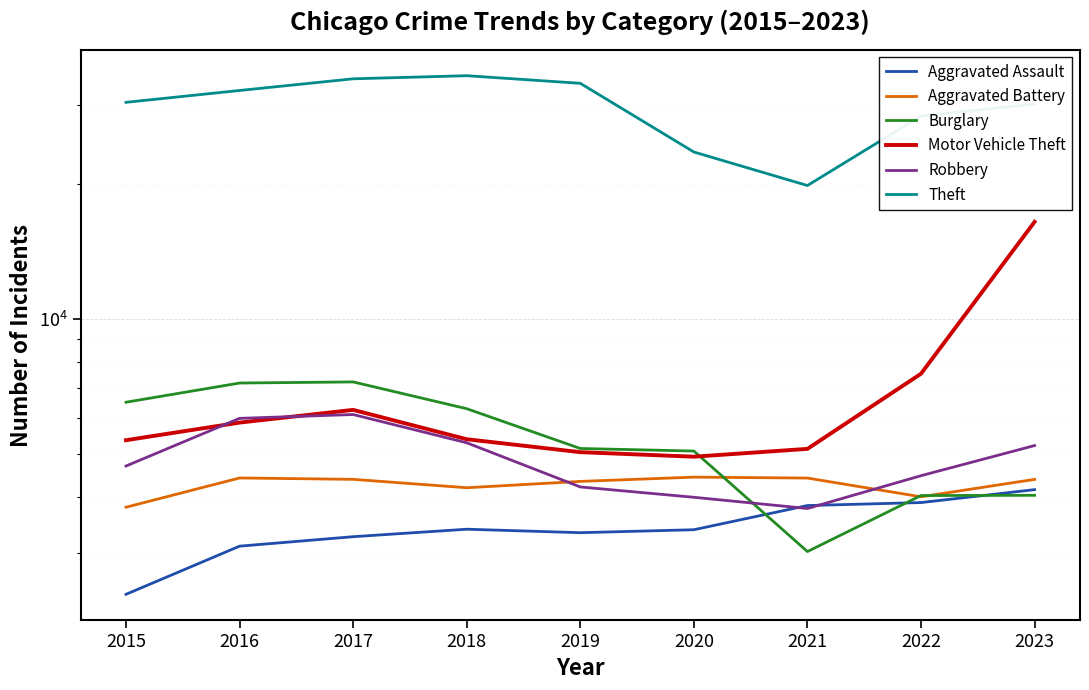

What is the greatest value displayed?

34839